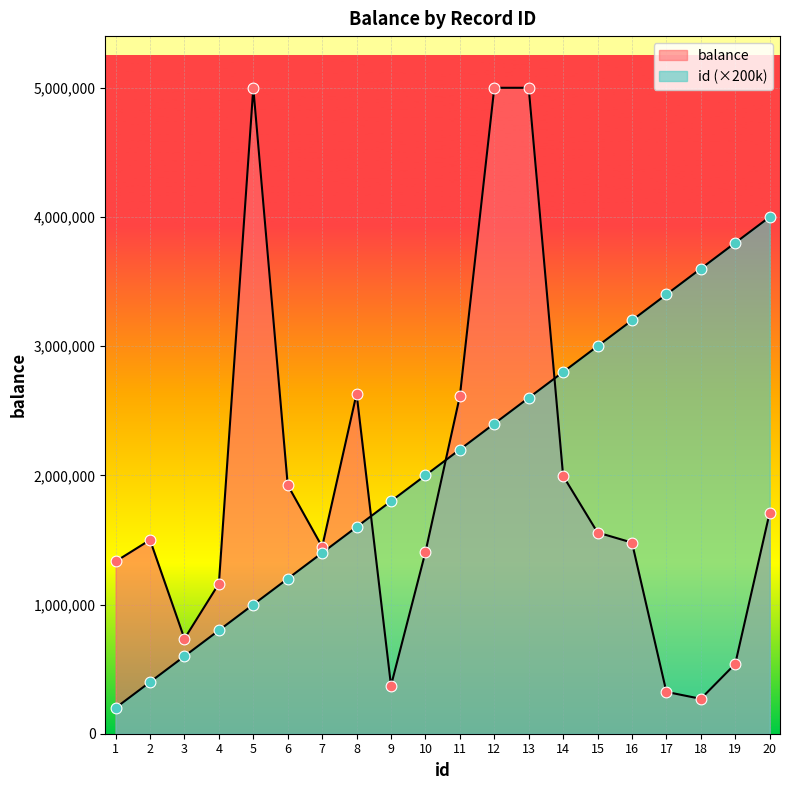

At how many categories does at least one series exceed 3499714?

6